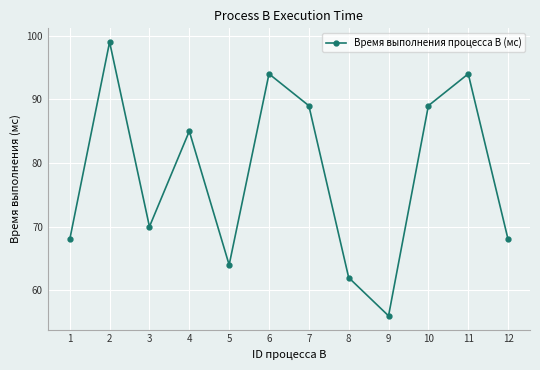

Is this an area chart (filled region under the line)?

No